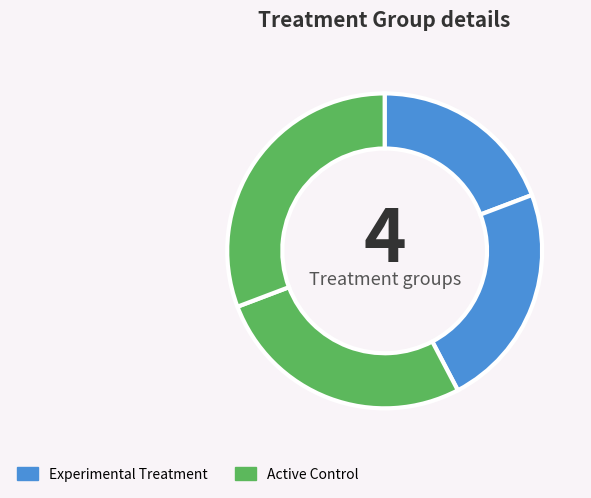

Count the number of slices in the pie.

4